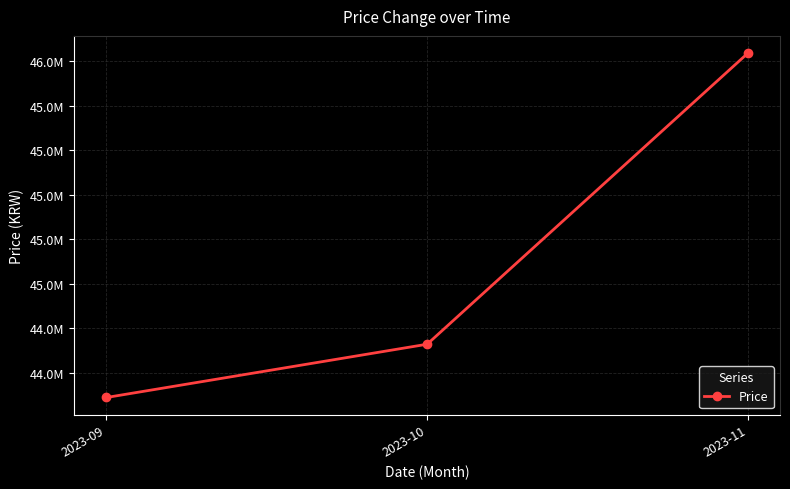

List the labels in order of value, smallest first.

2023-09, 2023-10, 2023-11